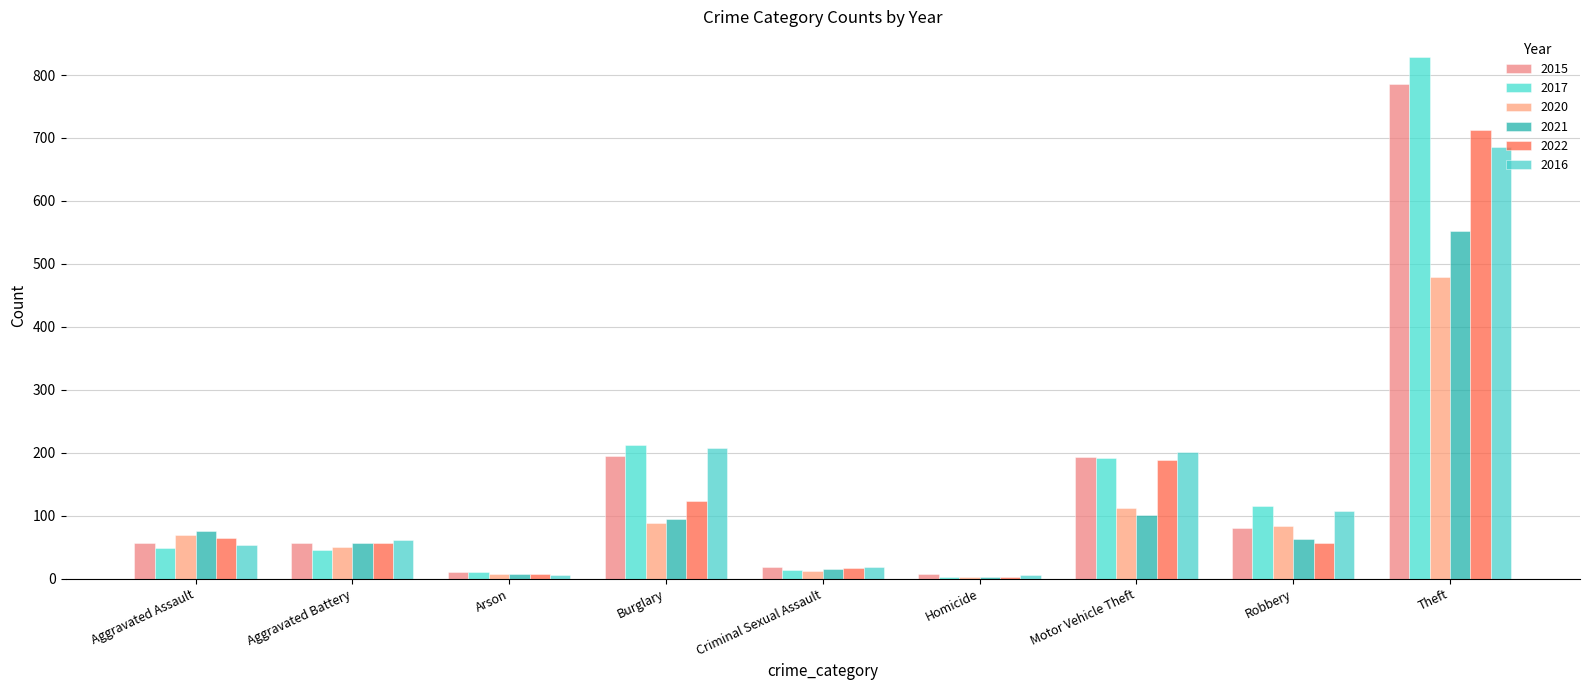

True or false: 2015 has a value of 194 at Burglary.

True